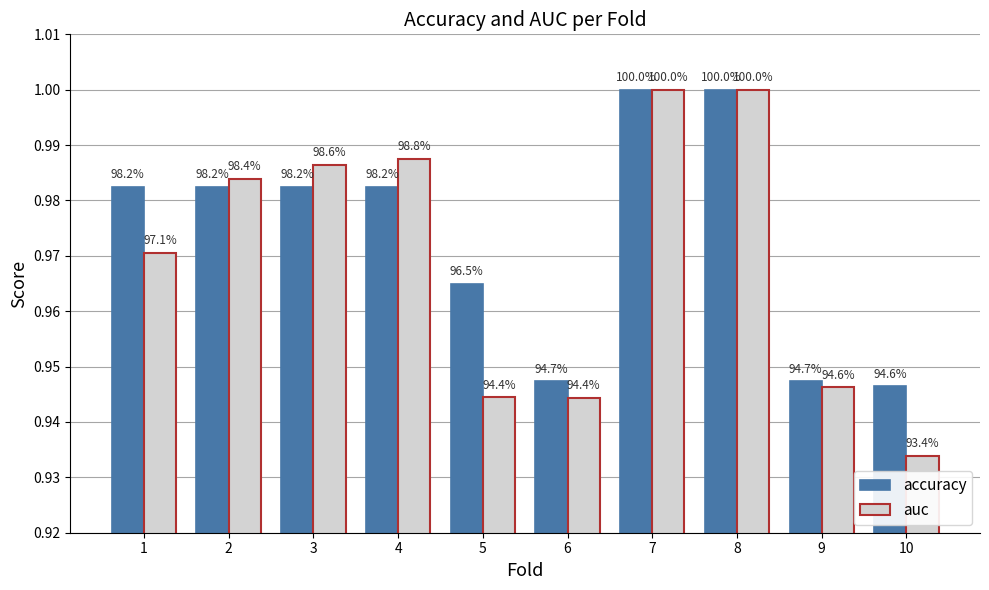

Reading right to left, list all the values displayed in this chart.

accuracy: 10=0.9	9=0.9	8=1.0	7=1.0	6=0.9	5=1.0	4=1.0	3=1.0	2=1.0	1=1.0
auc: 10=0.9	9=0.9	8=1.0	7=1.0	6=0.9	5=0.9	4=1.0	3=1.0	2=1.0	1=1.0